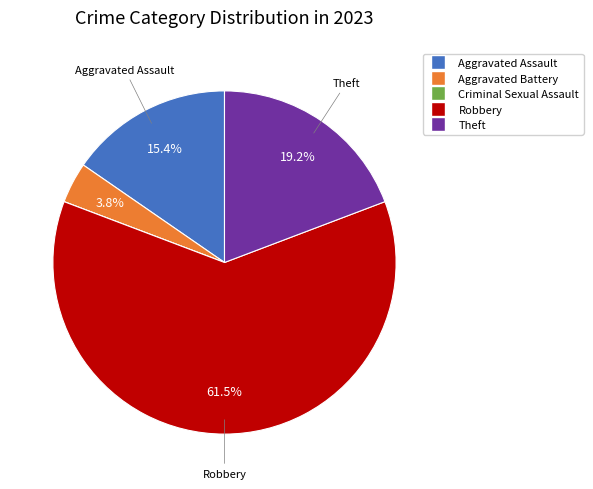

Is the sum of Theft and Robbery greater than half?

Yes